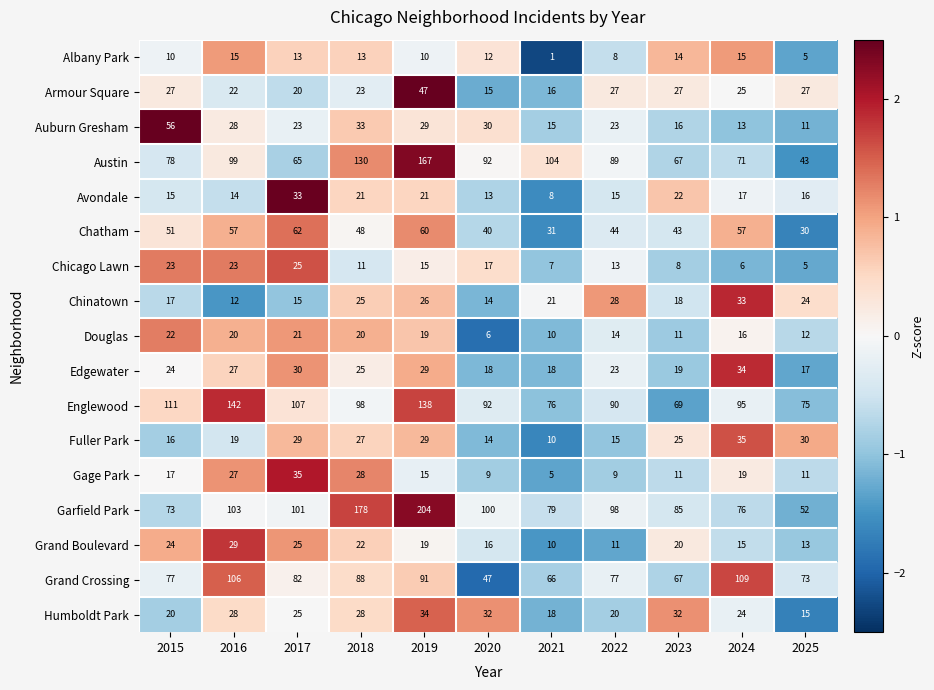

Count the number of categories in the chart.

11